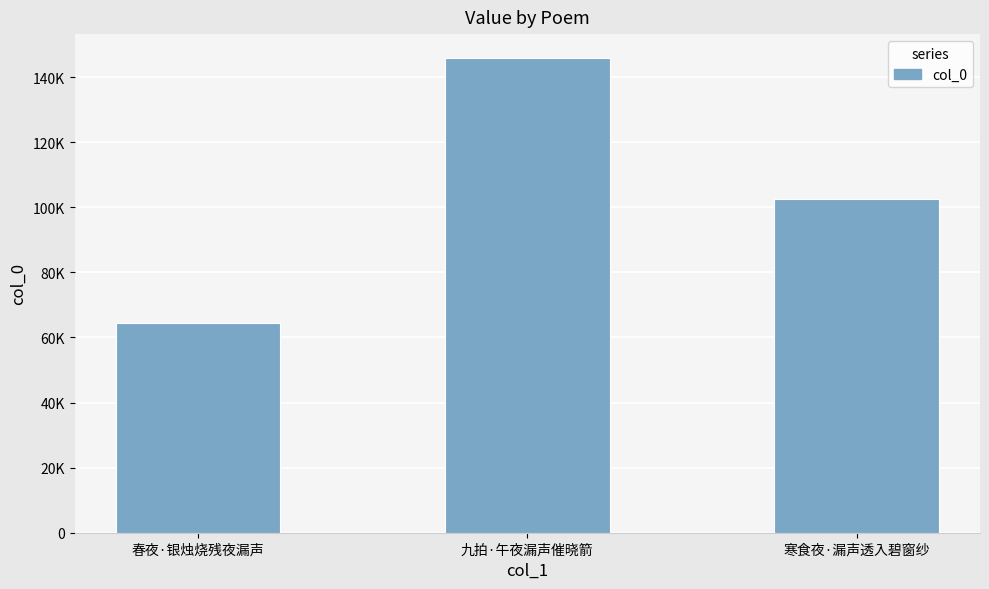

Where does the data first go above 102625?

九拍·午夜漏声催晓箭